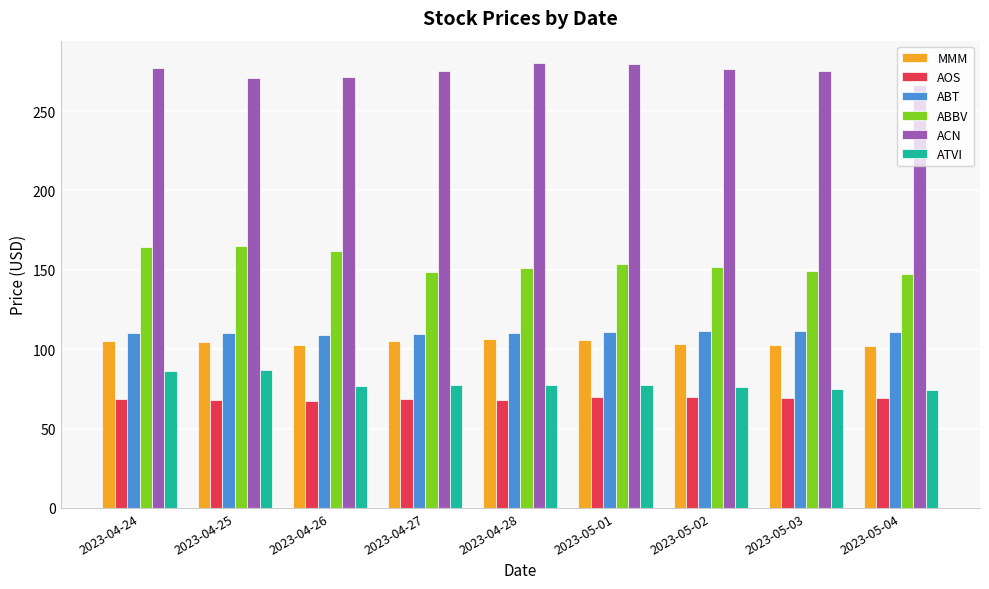

The ABT series shows 109.5 at 2023-04-27. True or false?

True